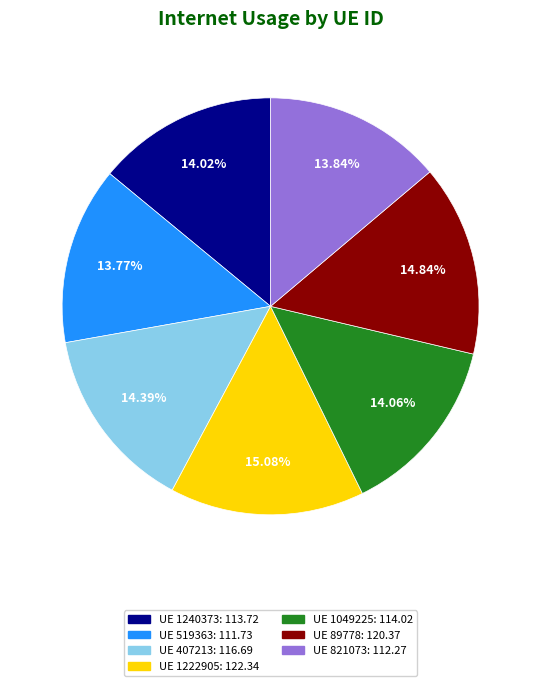

Is there a majority slice in this chart?

No